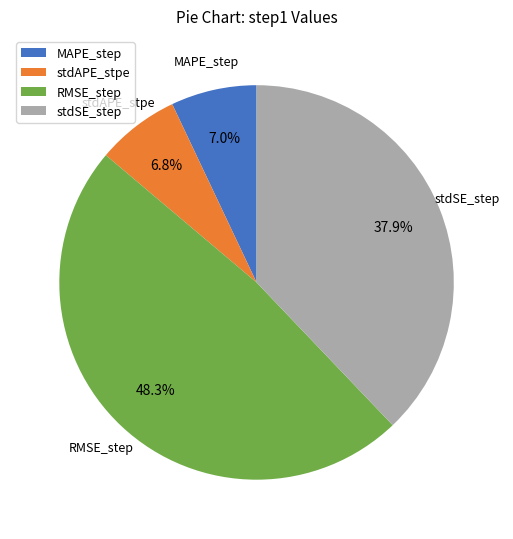

How many slices are in this pie chart?

4